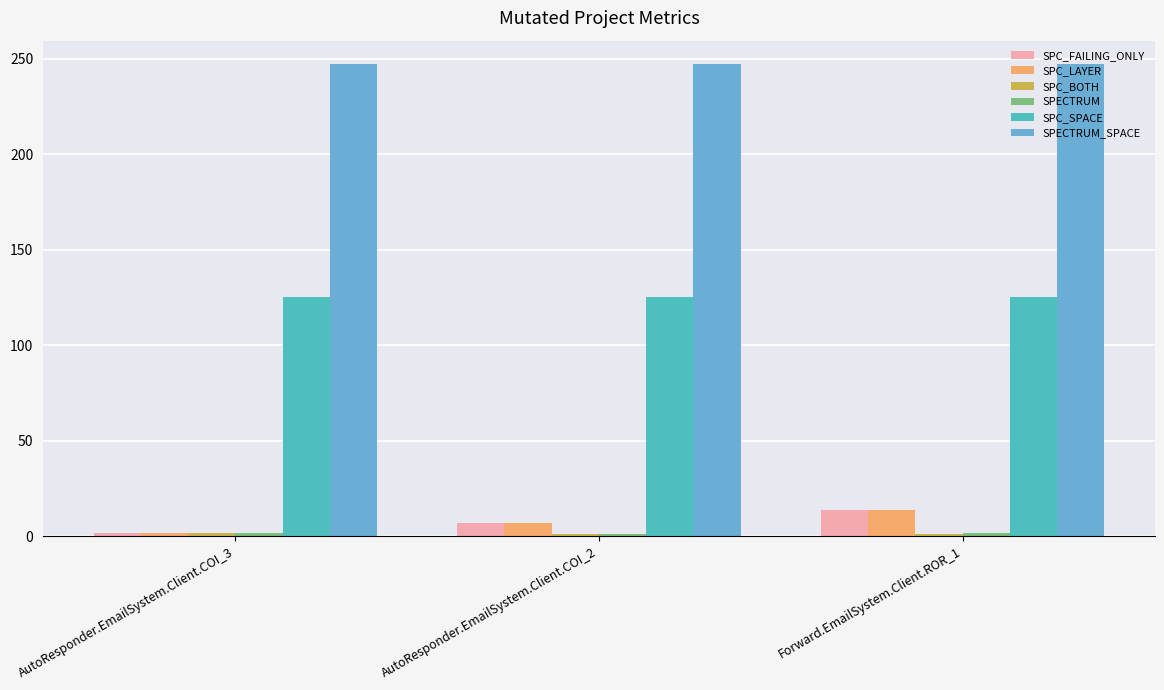

What is the average value of the SPC_LAYER series?

8